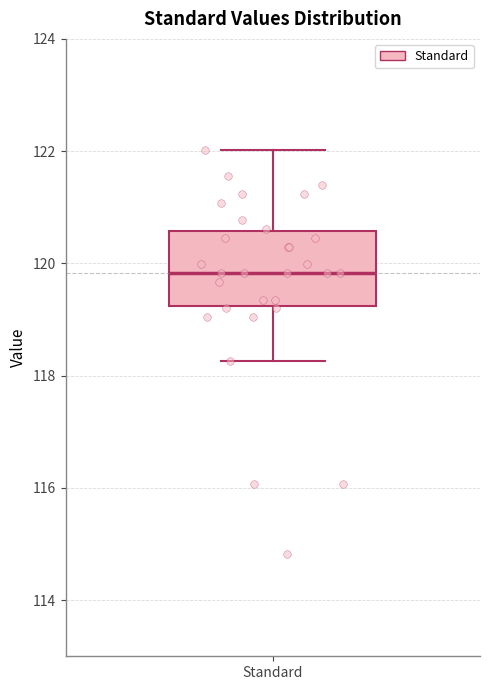

Transcribe this box plot: give where the median line is, the range the box spans, and where the two whiskers end, as read against the y-axis. The values are not printed on the chart, so give them approximately, as read against the axis.

median 119.8, box 119.2 to 120.6, whiskers 118.2 to 122.0